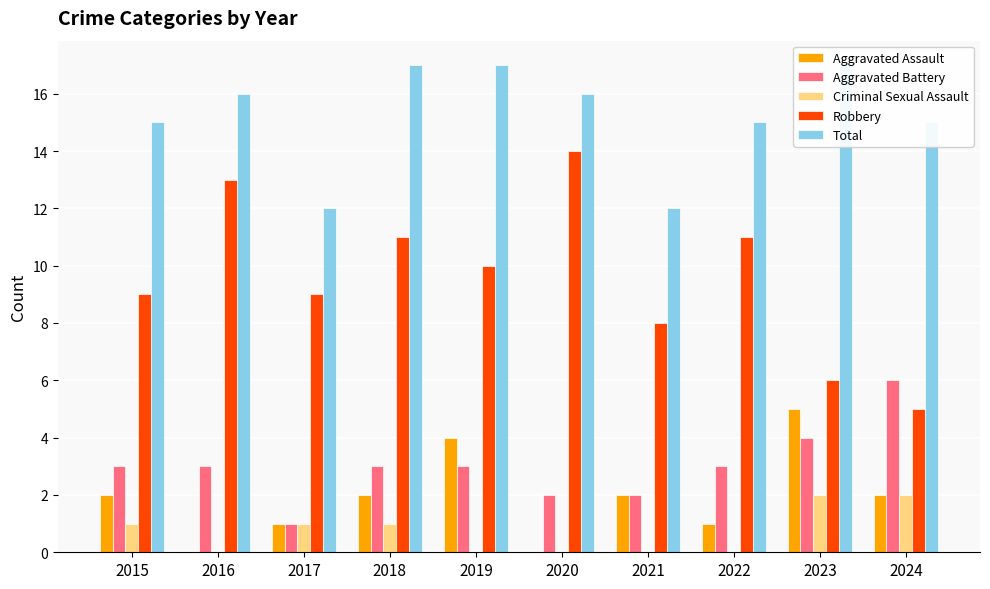

At which label is Robbery closest to 9?

2015